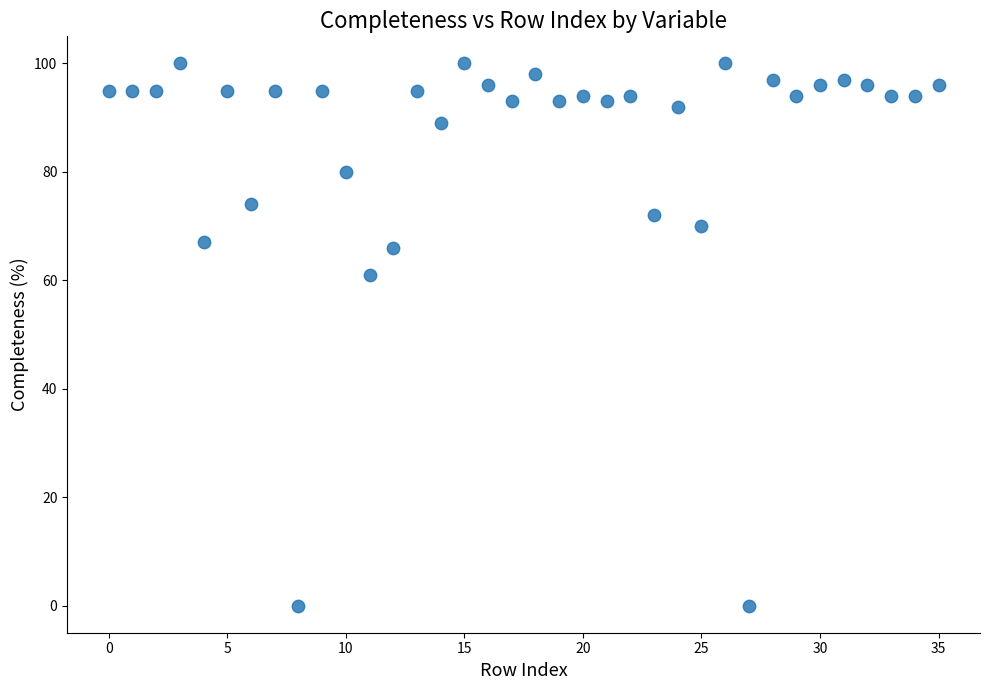

What is the range of Y values (max minus min)?

100